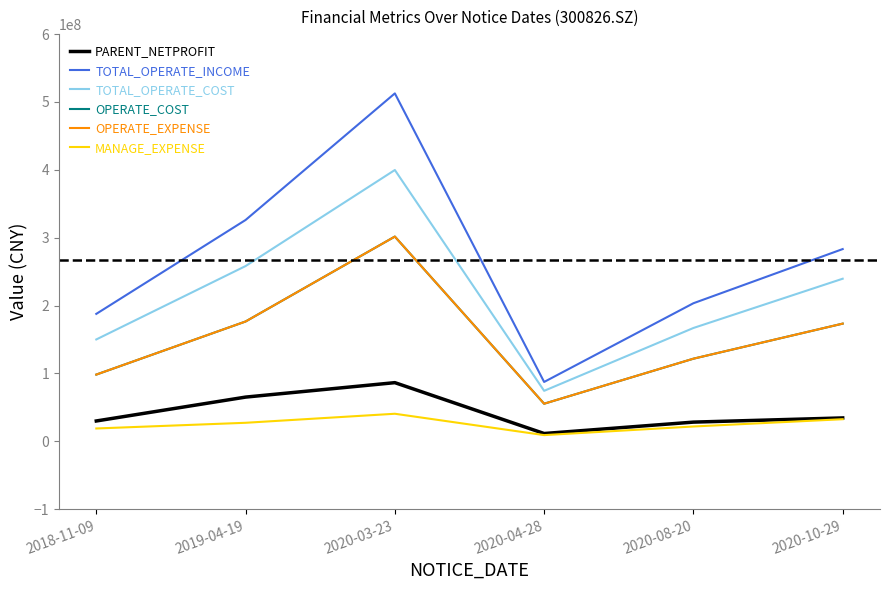

What is the difference between the maximum and minimum values in the OPERATE_COST series?

246309401.6